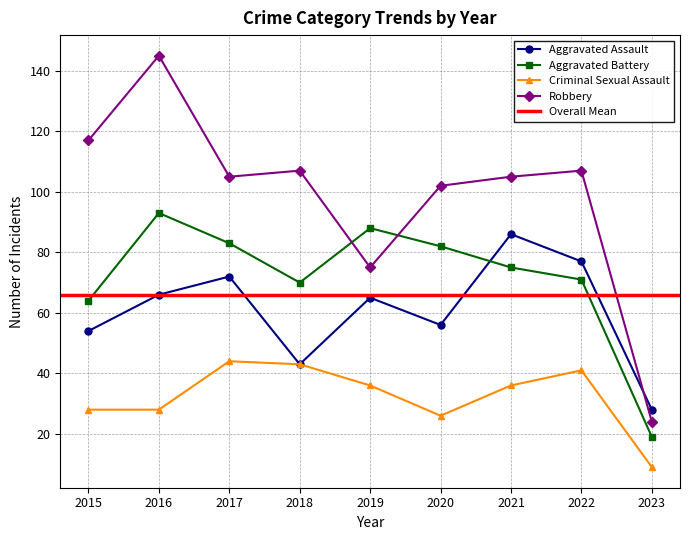

What is the approximate value of Aggravated Battery at 2022?

71